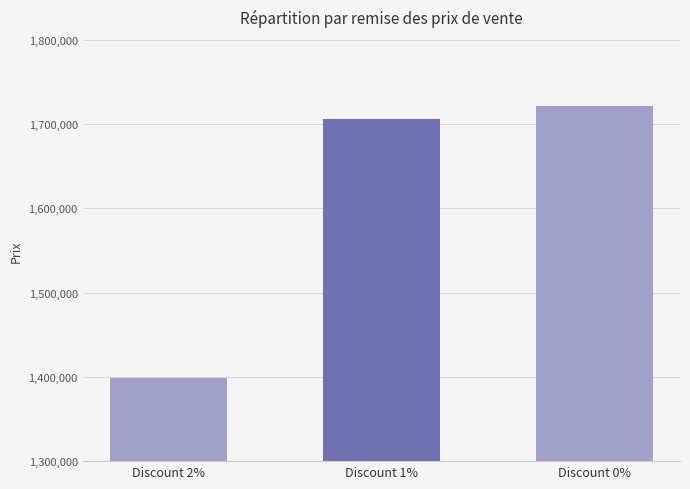

Where is the data nearest to the value 1560000?

Discount 1%